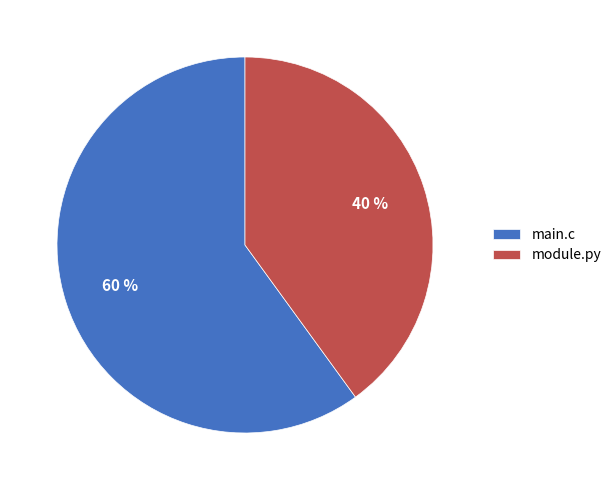

How many slices are in this pie chart?

2